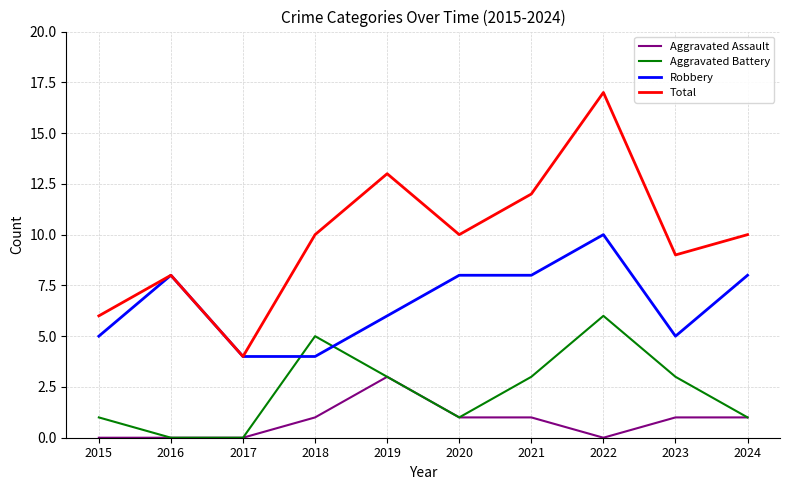

How many distinct data groups are displayed?

4